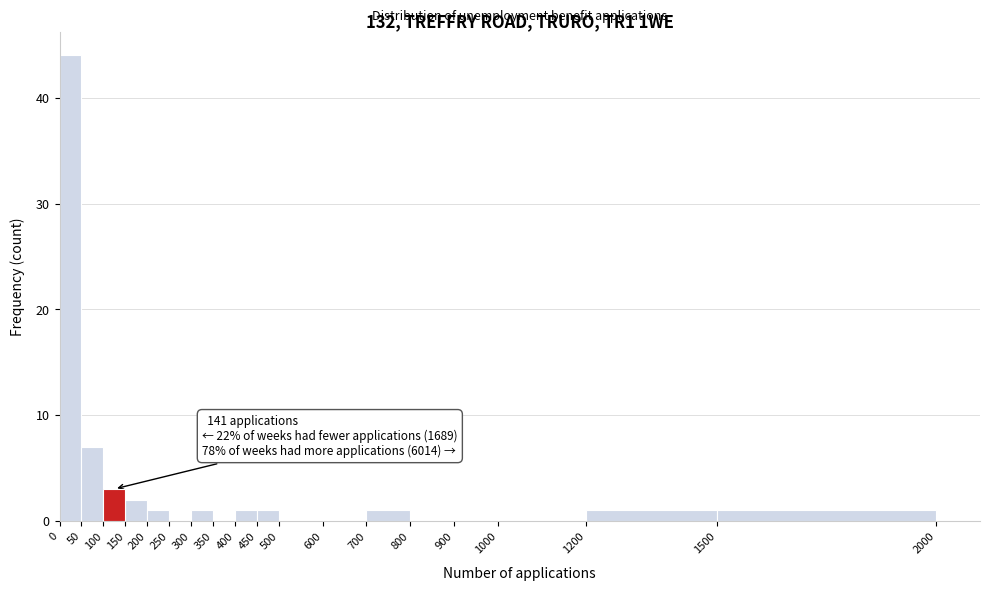

Over which range of the x-axis is the bar tallest?

0 to 50